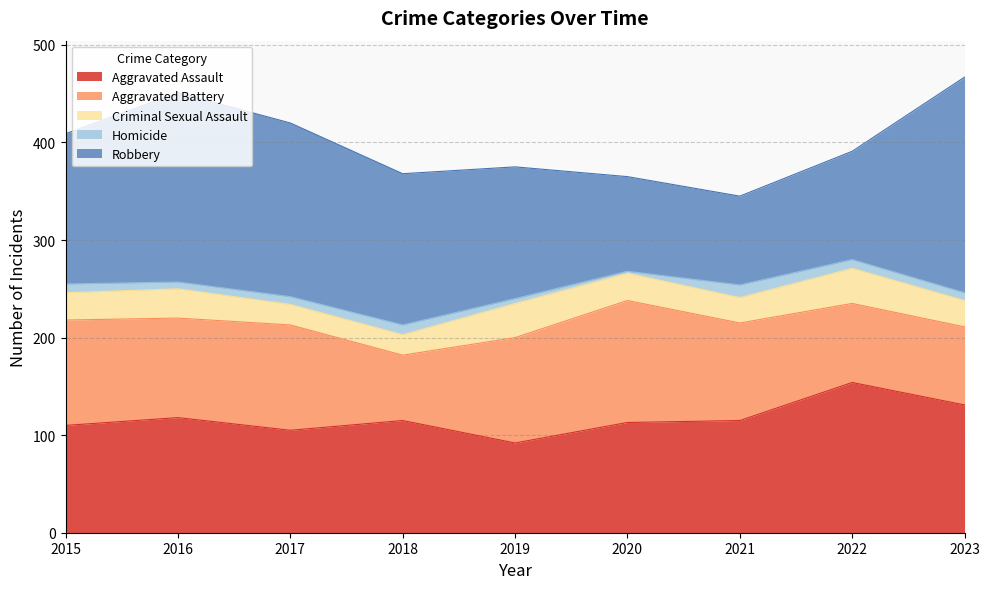

Read the Robbery value at 2022, to the nearest 50.

100